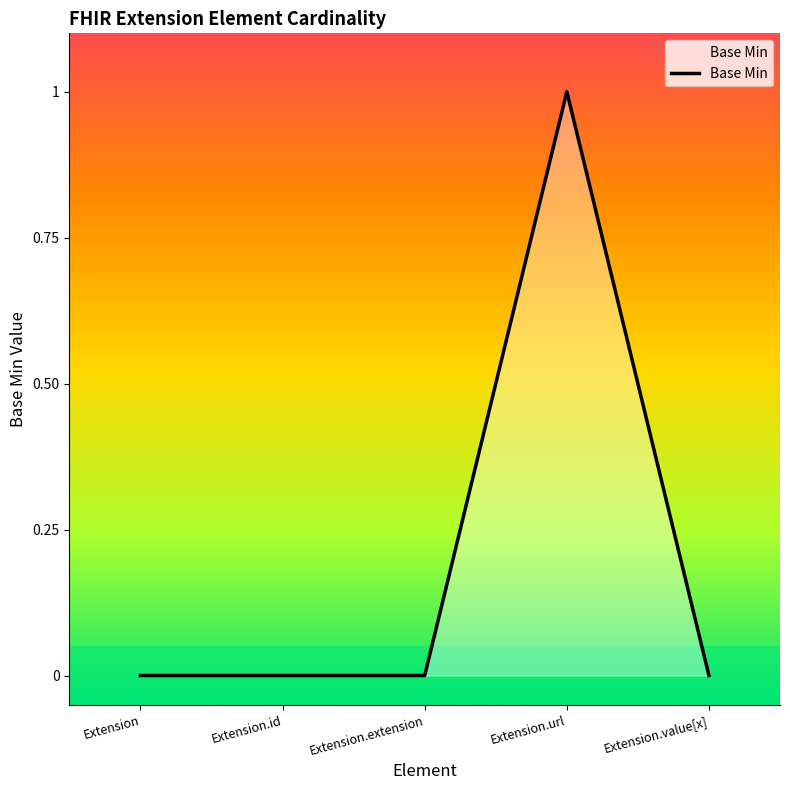

What position from the left is Extension.id?

2